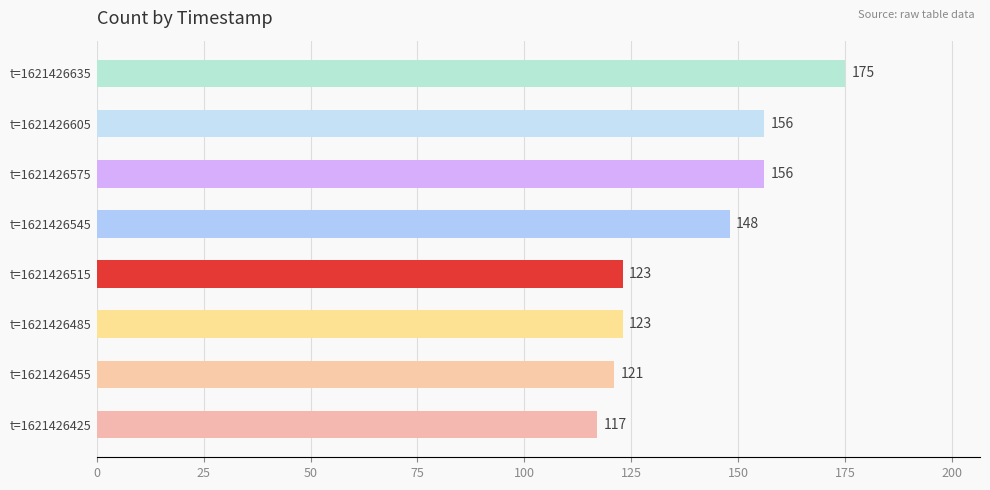

What is the ratio of the value at t=1621426485 to the value at t=1621426635?

0.7